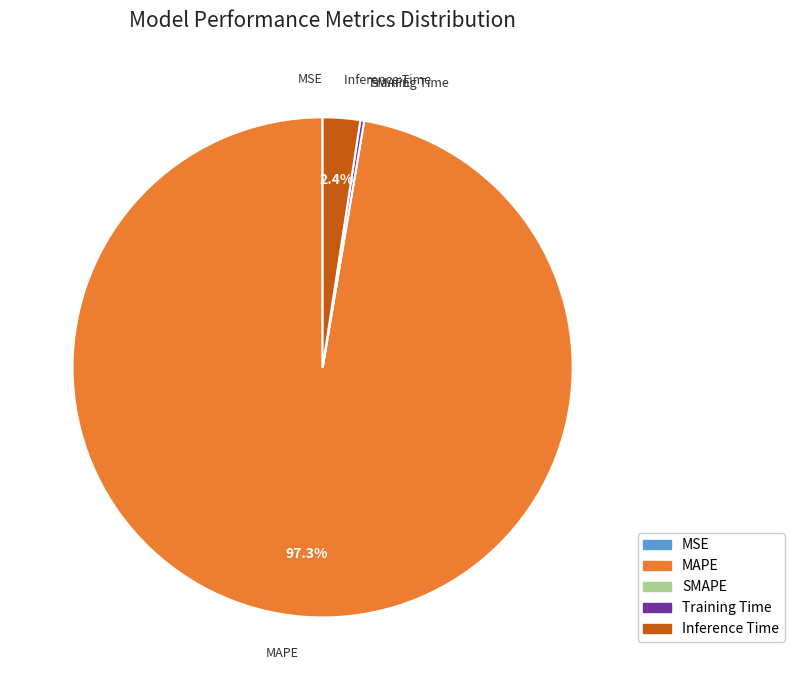

What is the majority slice?

MAPE